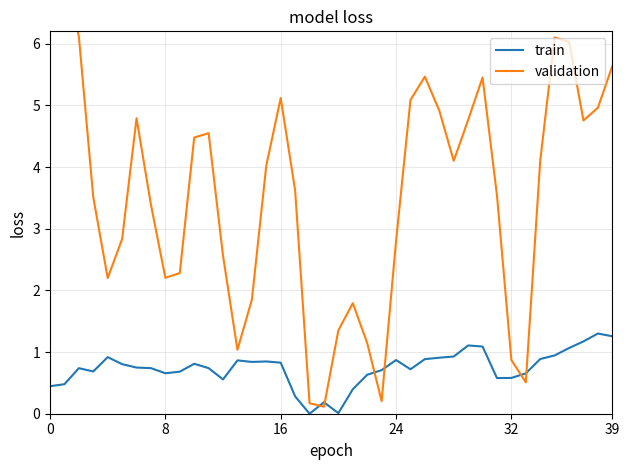

True or false: train has a value of 0.7 at 8.

True